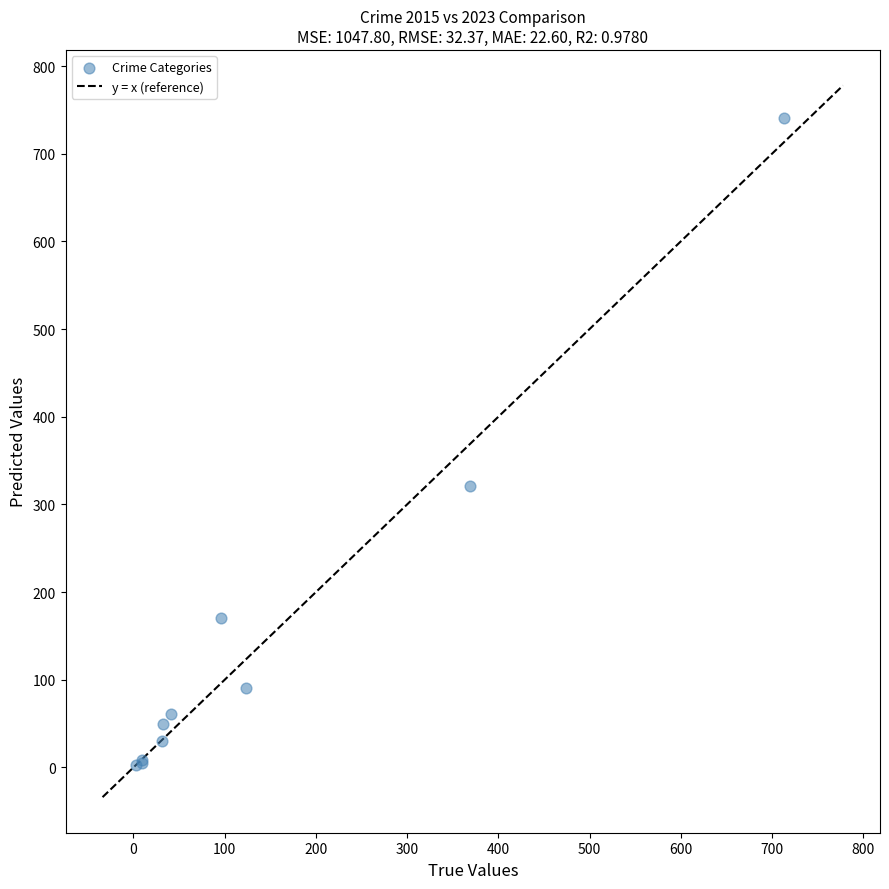

What Y value in the scatter plot is closest to 372?

321